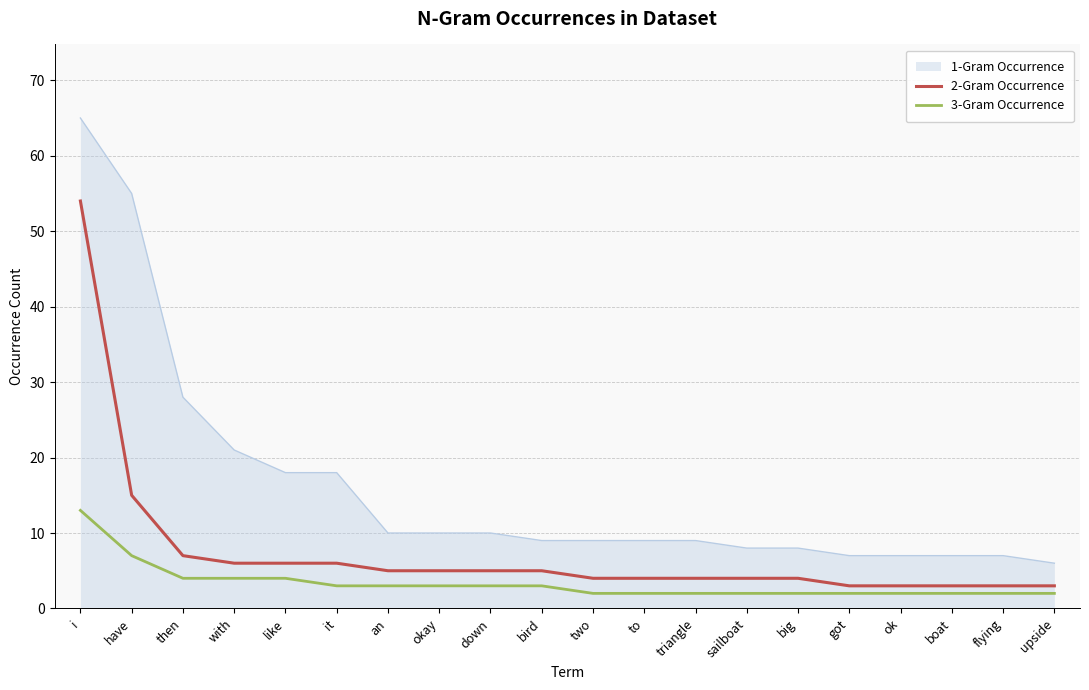

What position from the right is okay?

13